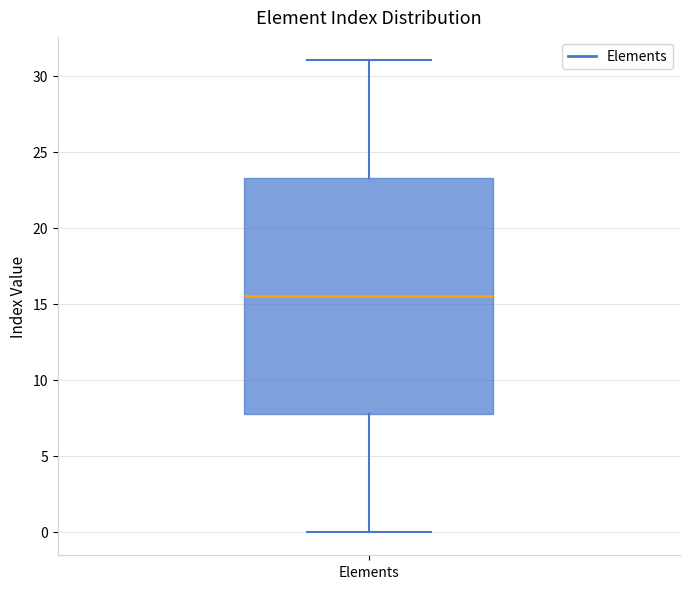

Transcribe this box plot: give where the median line is, the range the box spans, and where the two whiskers end, as read against the y-axis. The values are not printed on the chart, so give them approximately, as read against the axis.

median 15.5, box 8.0 to 23.5, whiskers 0.0 to 31.0